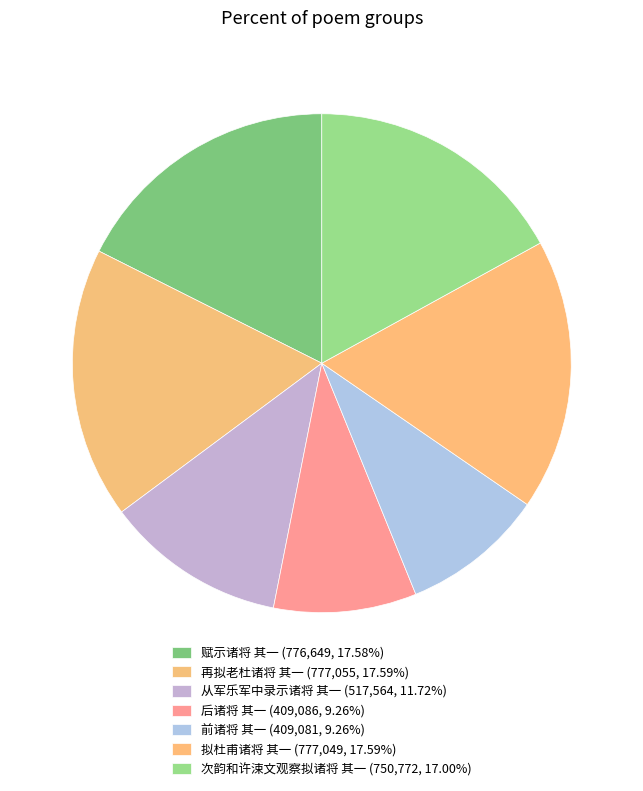

Rank the categories by value from lowest to highest.

前诸将 其一, 后诸将 其一, 从军乐军中录示诸将 其一, 次韵和许涑文观察拟诸将 其一, 赋示诸将 其一, 拟杜甫诸将 其一, 再拟老杜诸将 其一